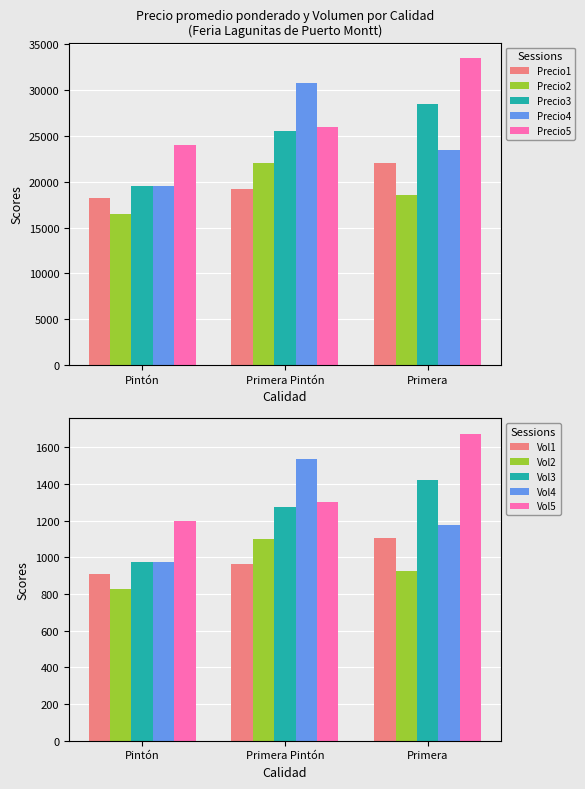

Are the bars grouped side by side (vs. stacked)?

Yes